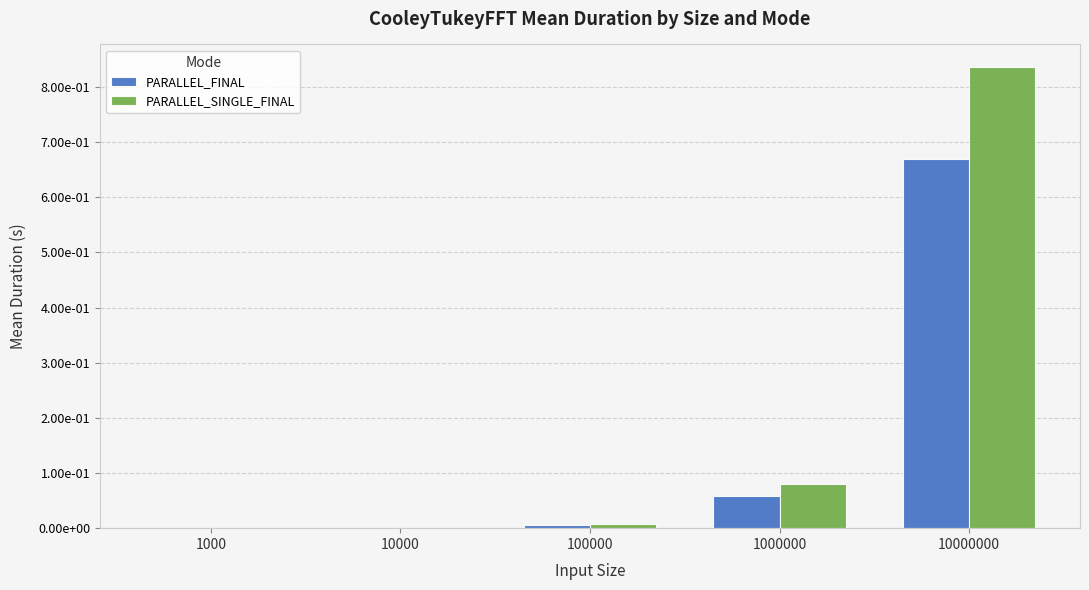

What are all the series names shown in the legend?

PARALLEL_FINAL, PARALLEL_SINGLE_FINAL